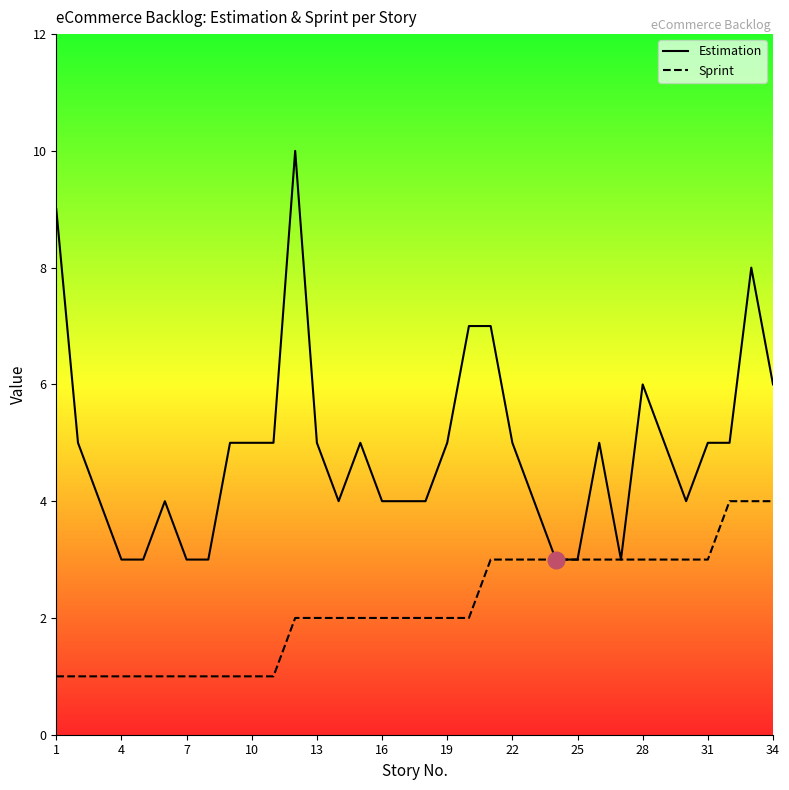

What is the sum of all Sprint values?

74